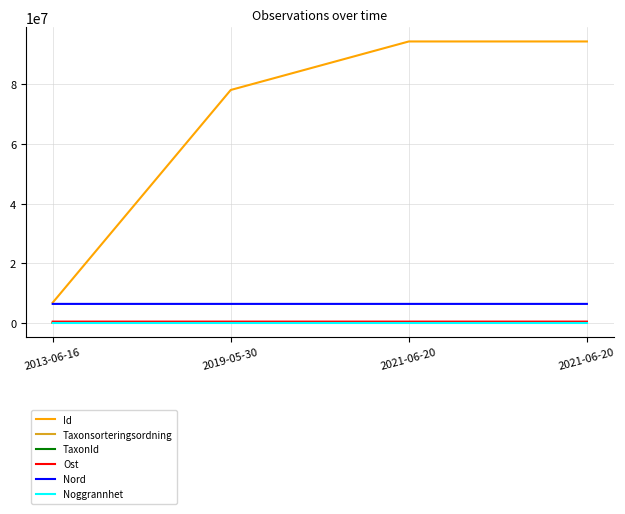

At which label does Nord reach its minimum?

2019-05-30